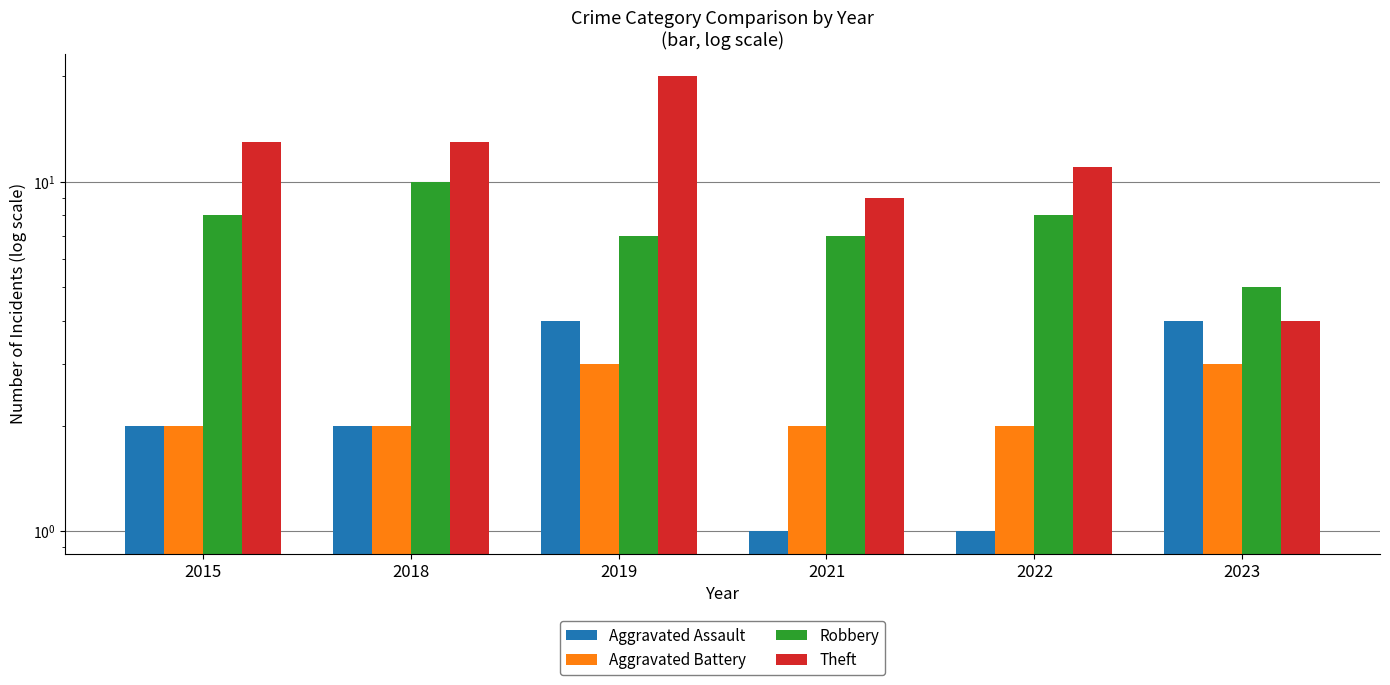

Reading left to right, extract all data points from this chart.

Aggravated Assault: 2015=2	2018=2	2019=4	2021=1	2022=1	2023=4
Aggravated Battery: 2015=2	2018=2	2019=3	2021=2	2022=2	2023=3
Robbery: 2015=8	2018=10	2019=7	2021=7	2022=8	2023=5
Theft: 2015=13	2018=13	2019=20	2021=9	2022=11	2023=4